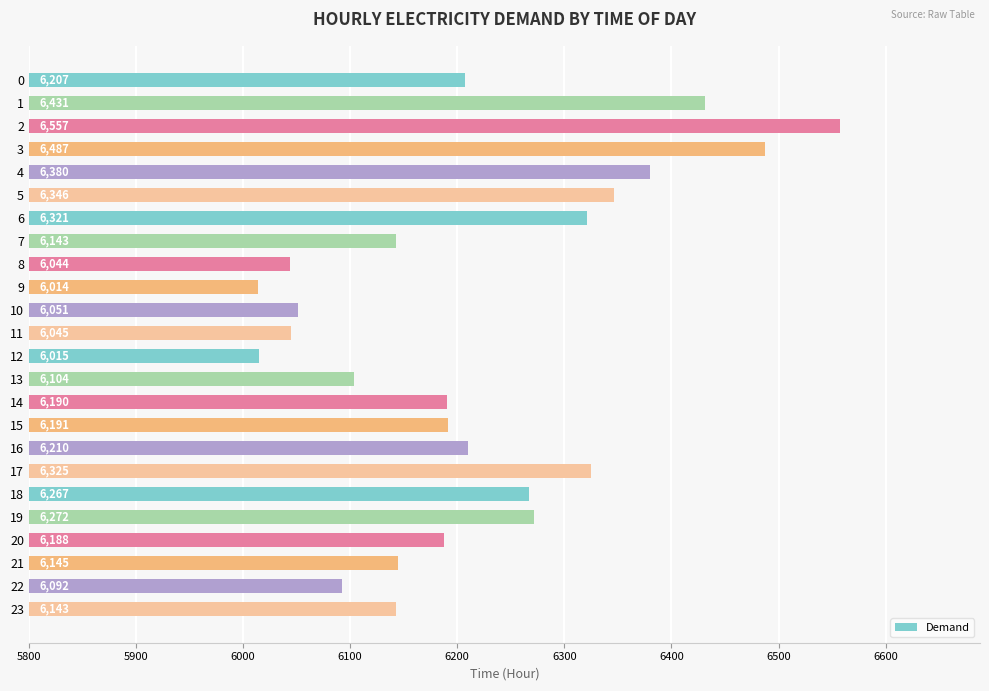

How many series are shown in this chart?

1